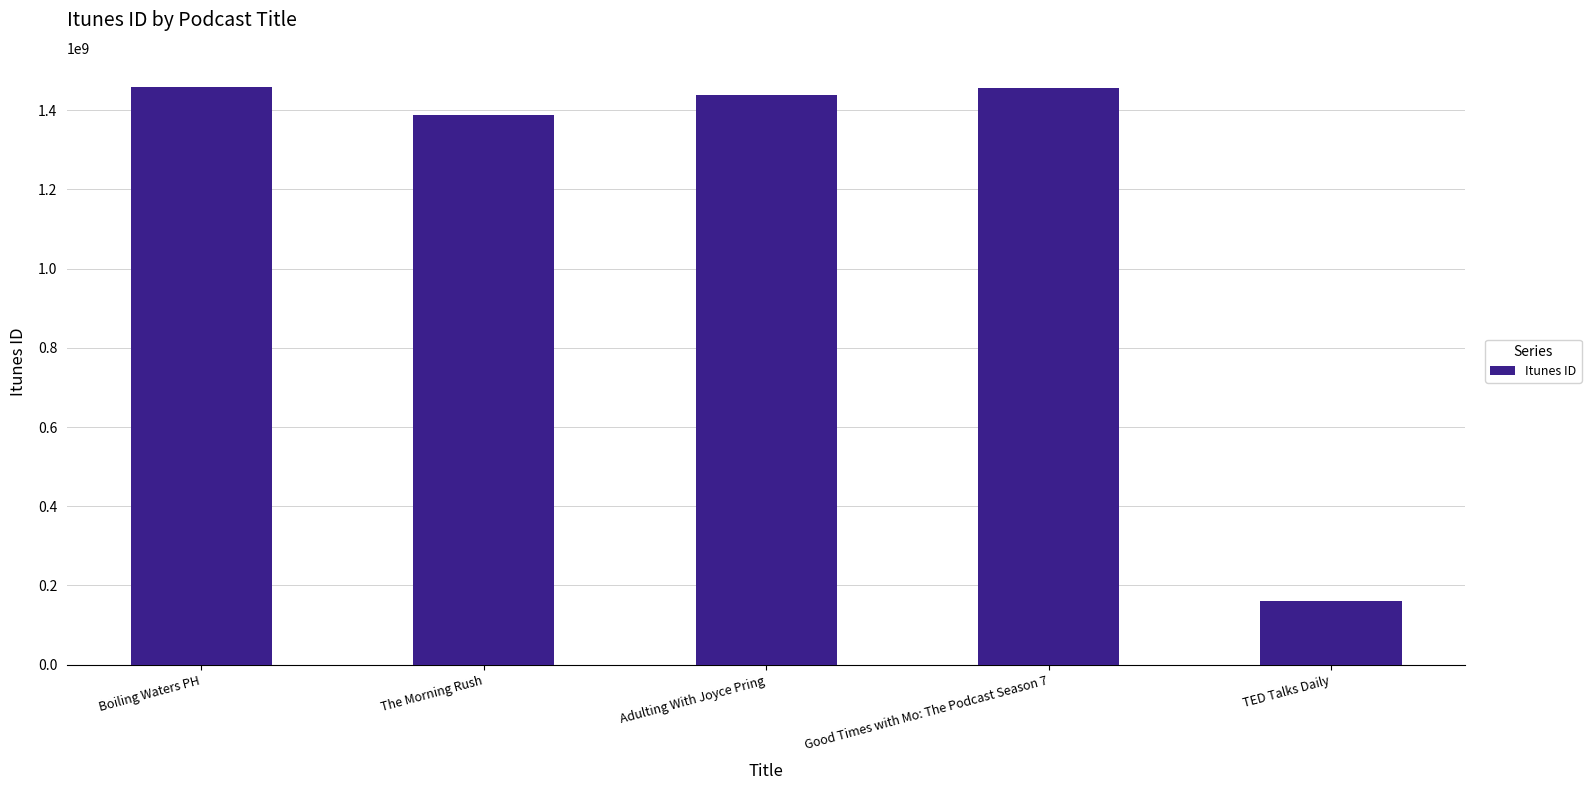

What is the minimum value shown in the chart?

160904630